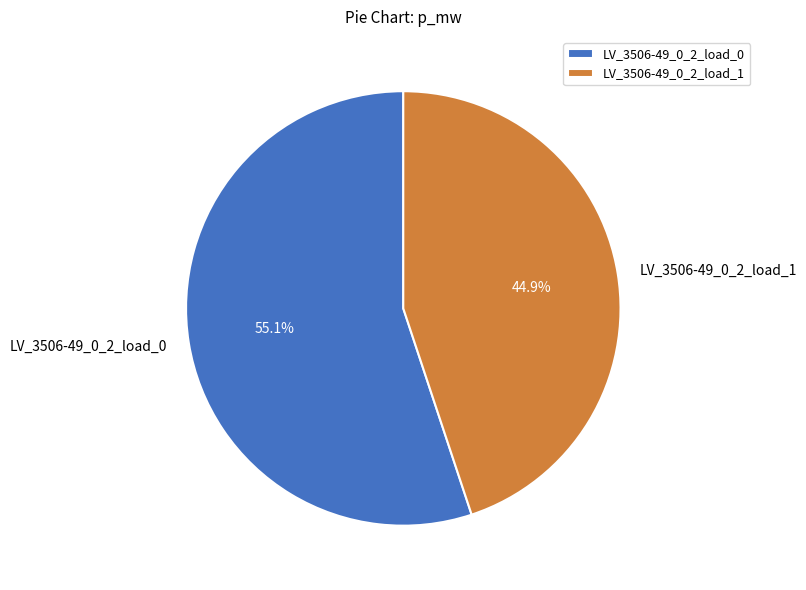

To the nearest percent, what is the average slice percentage?

50%